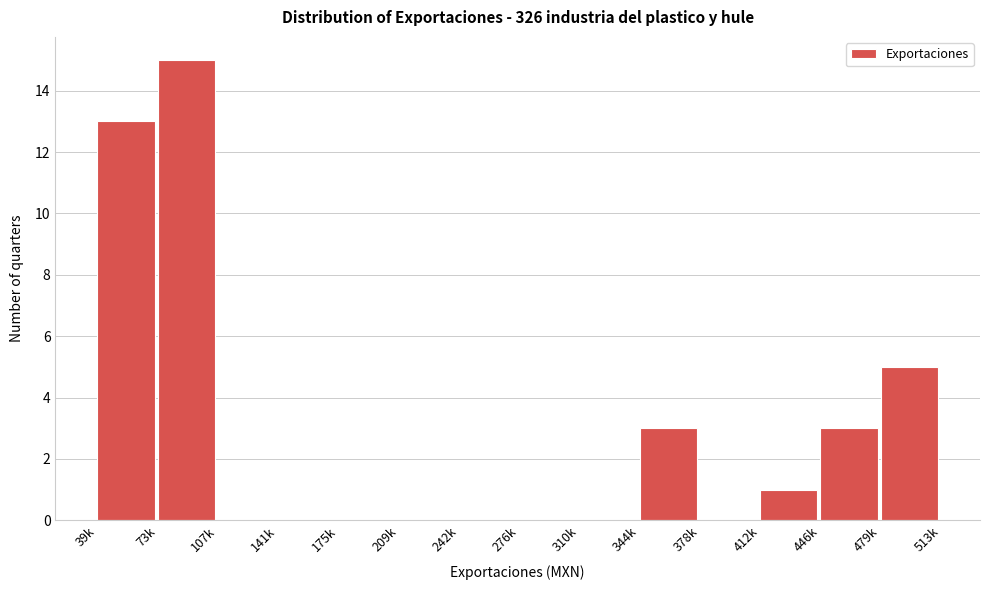

Reading right to left, transcribe all the data shown in this chart.

479k=5	446k=3	412k=1	378k=0	344k=3	310k=0	276k=0	242k=0	209k=0	175k=0	141k=0	107k=0	73k=15	39k=13